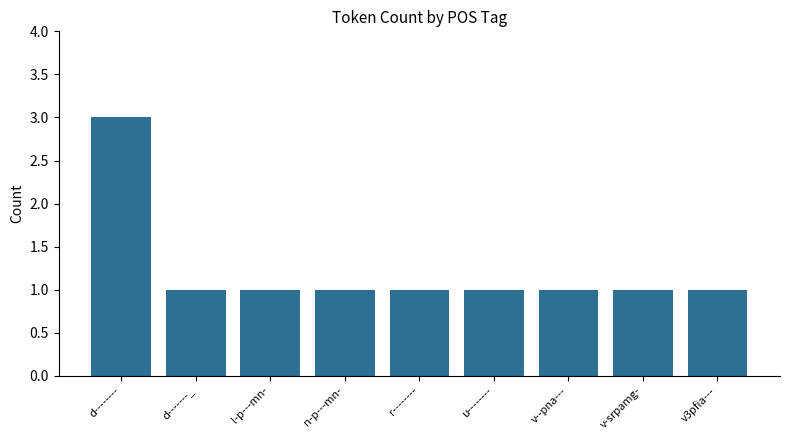

True or false: the data shows 1 at n-p---mn-.

True